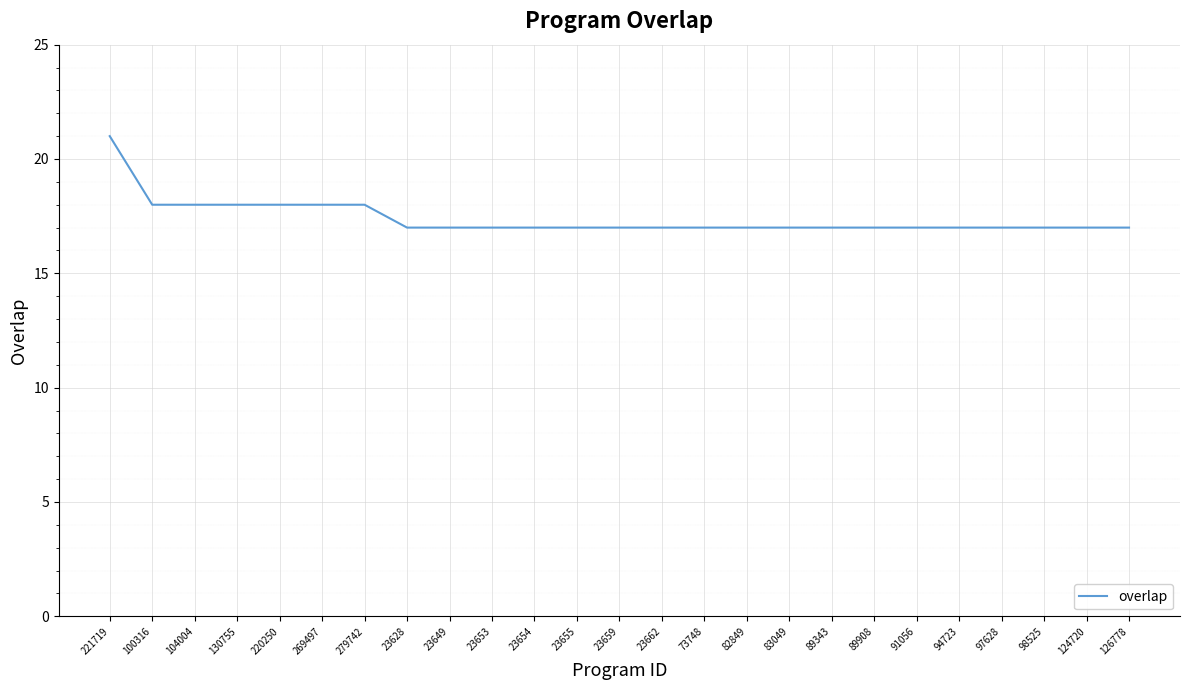

What is the change in value from 221719 to 23655?

-4